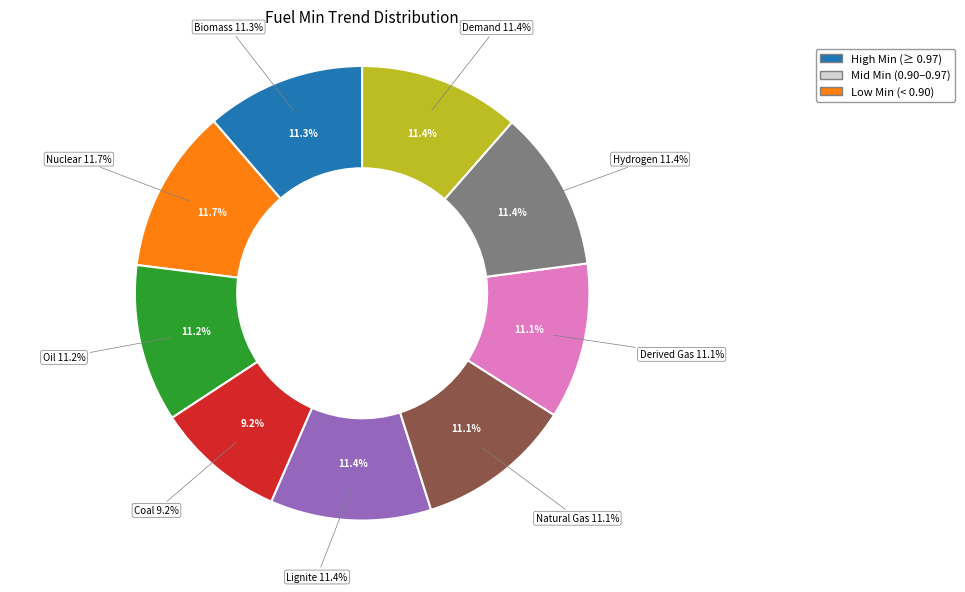

The Natural Gas slice represents 5% of the pie. True or false?

False